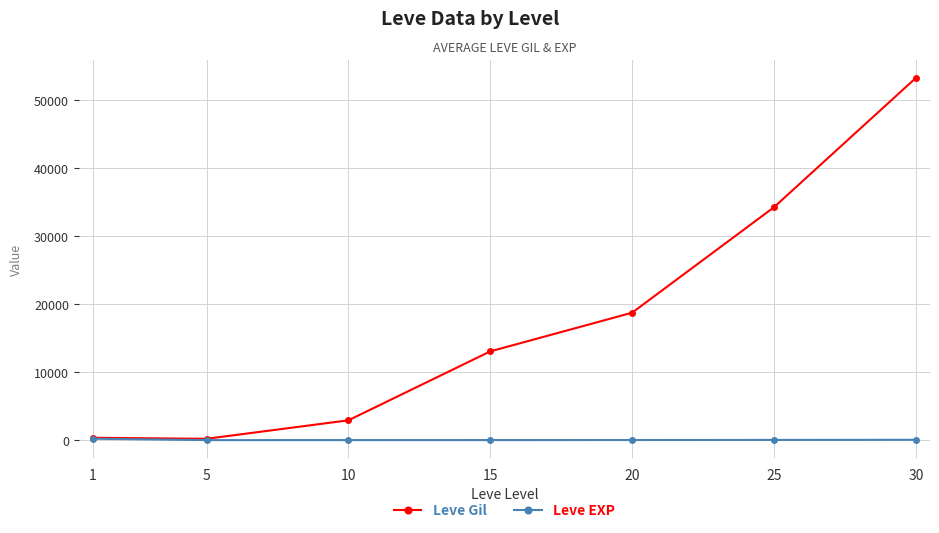

What is the difference between the second highest and minimum values in the Leve EXP series?

47.9